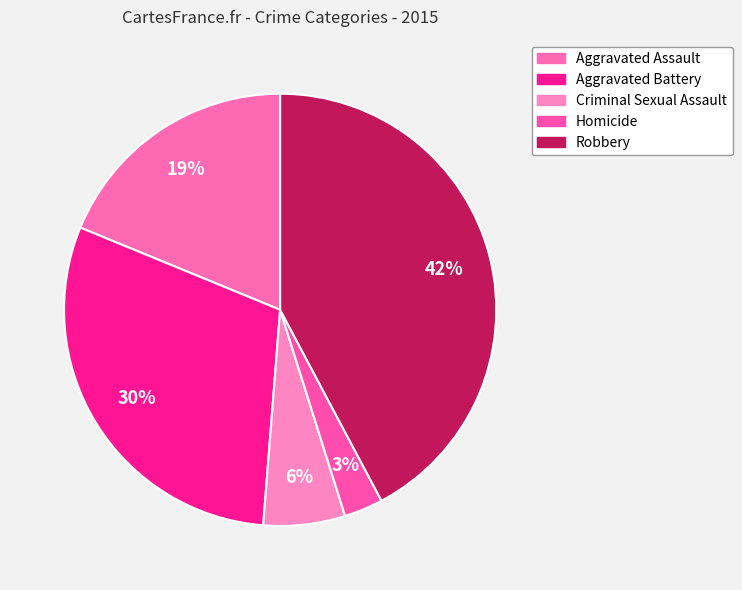

The Criminal Sexual Assault slice represents 15% of the pie. True or false?

False